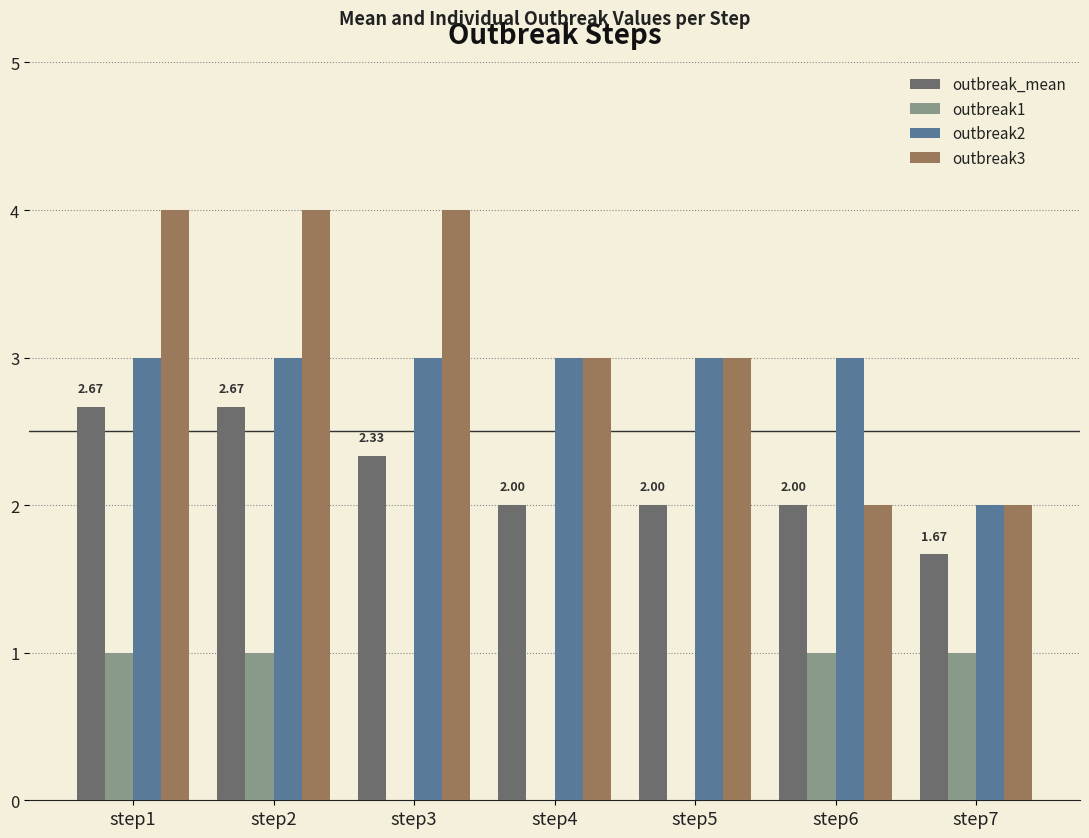

What is the total value across all series at step6?

8.0